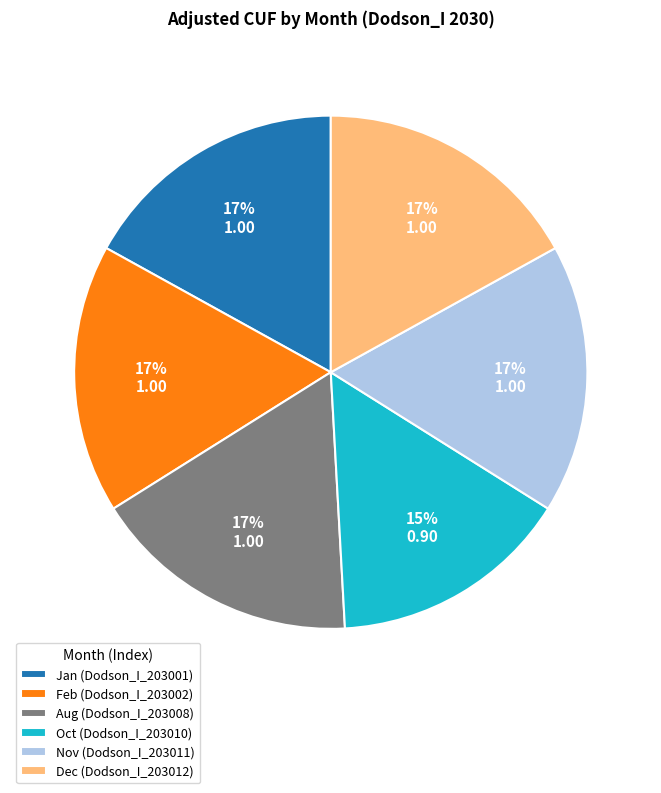

Which slice is the smallest?

Oct (Dodson_I_203010)